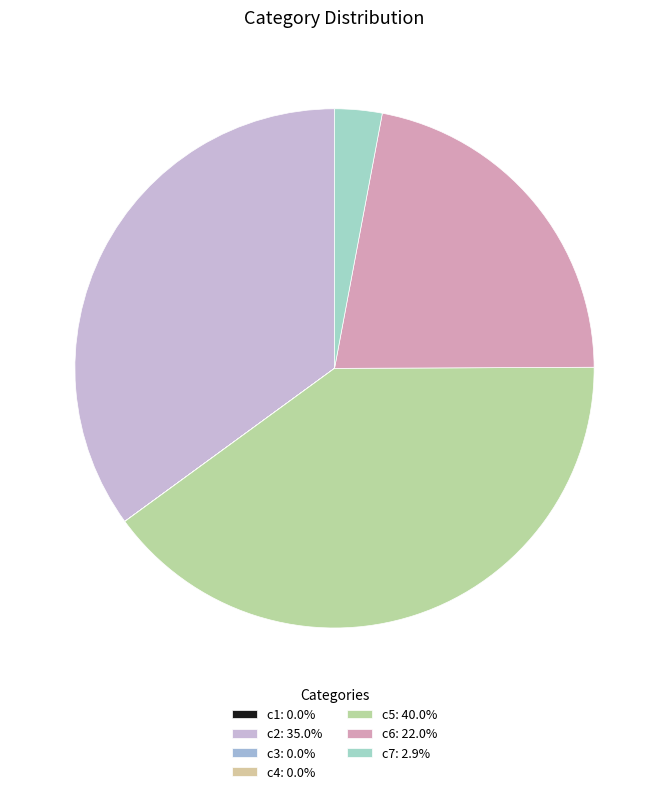

To the nearest percent, what is the average slice percentage?

14%